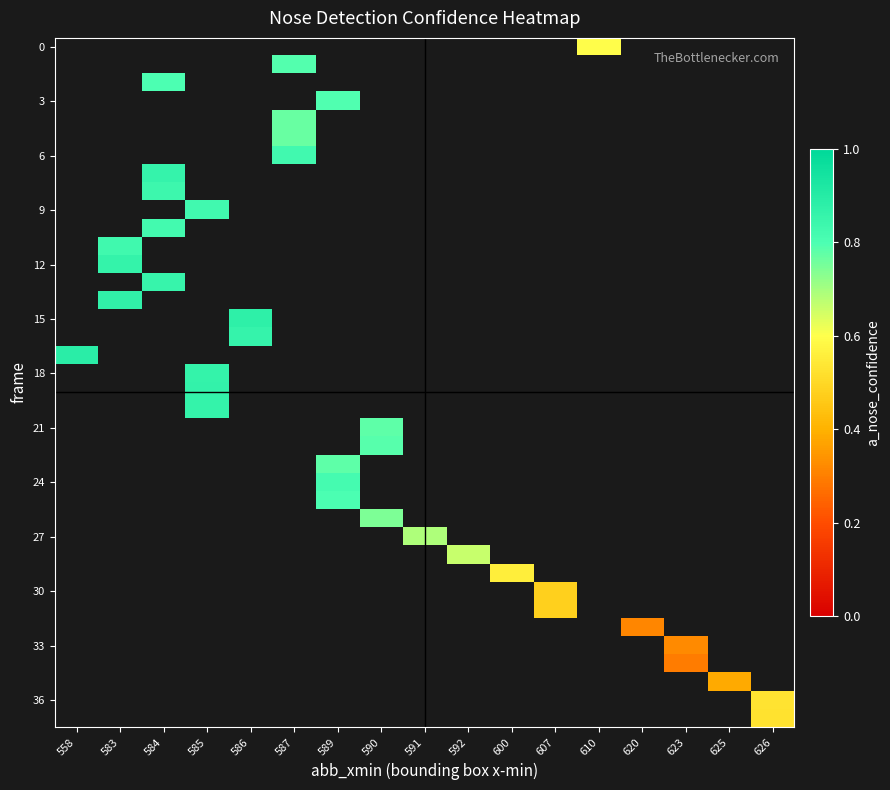

Which has a higher value, 589 or 585?

585